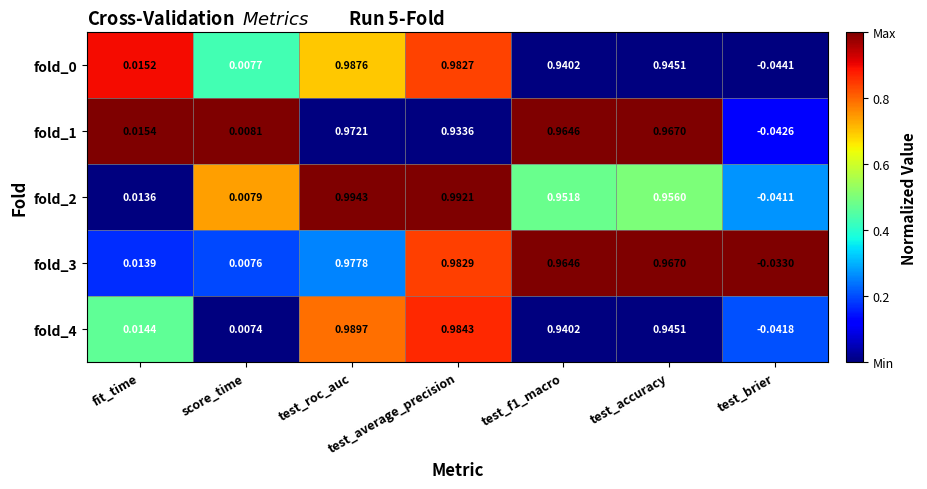

Where does the fold_2 series first go above 0?

fit_time